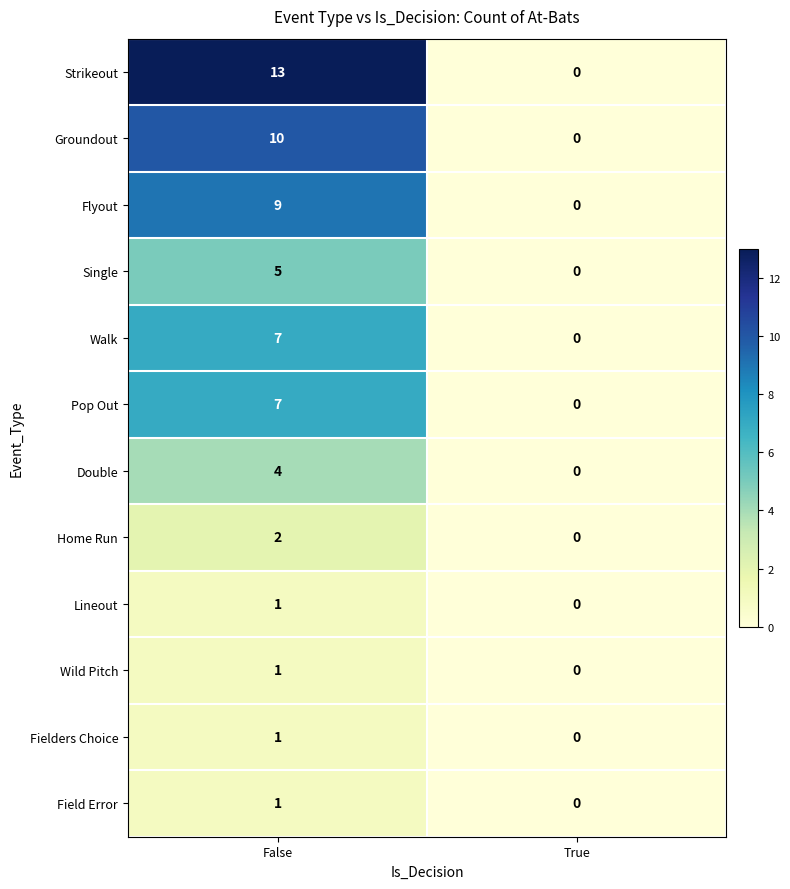

How many data points in Groundout are less than 10?

1